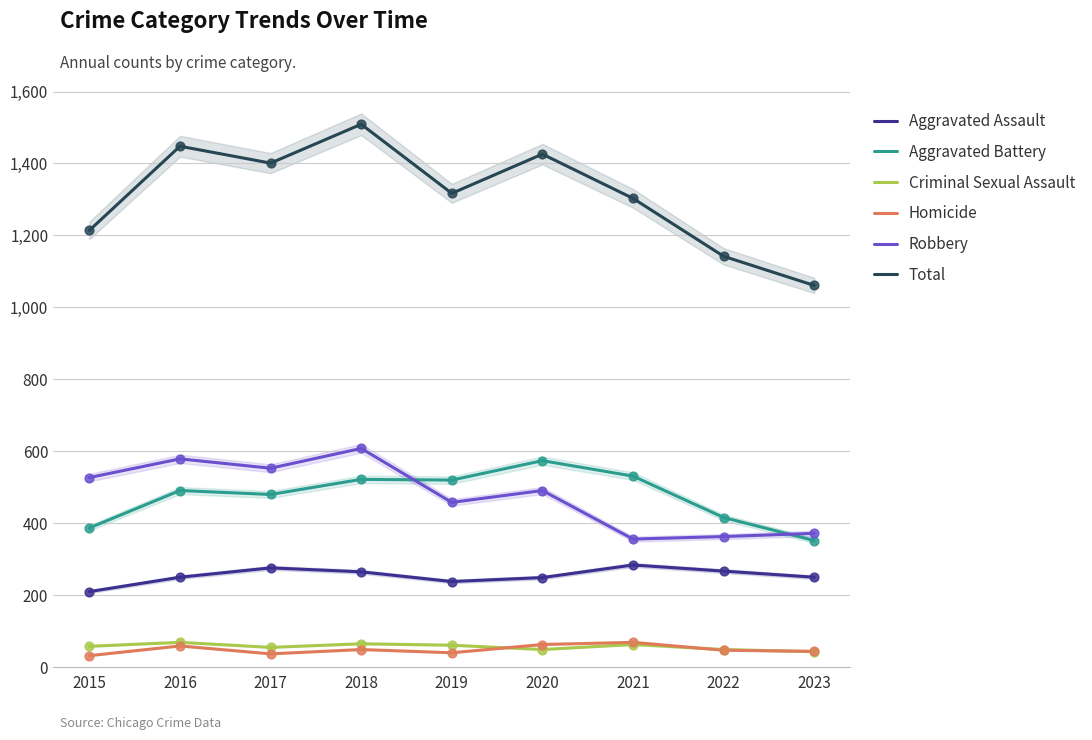

What is the total value across all series at 2016?

2896